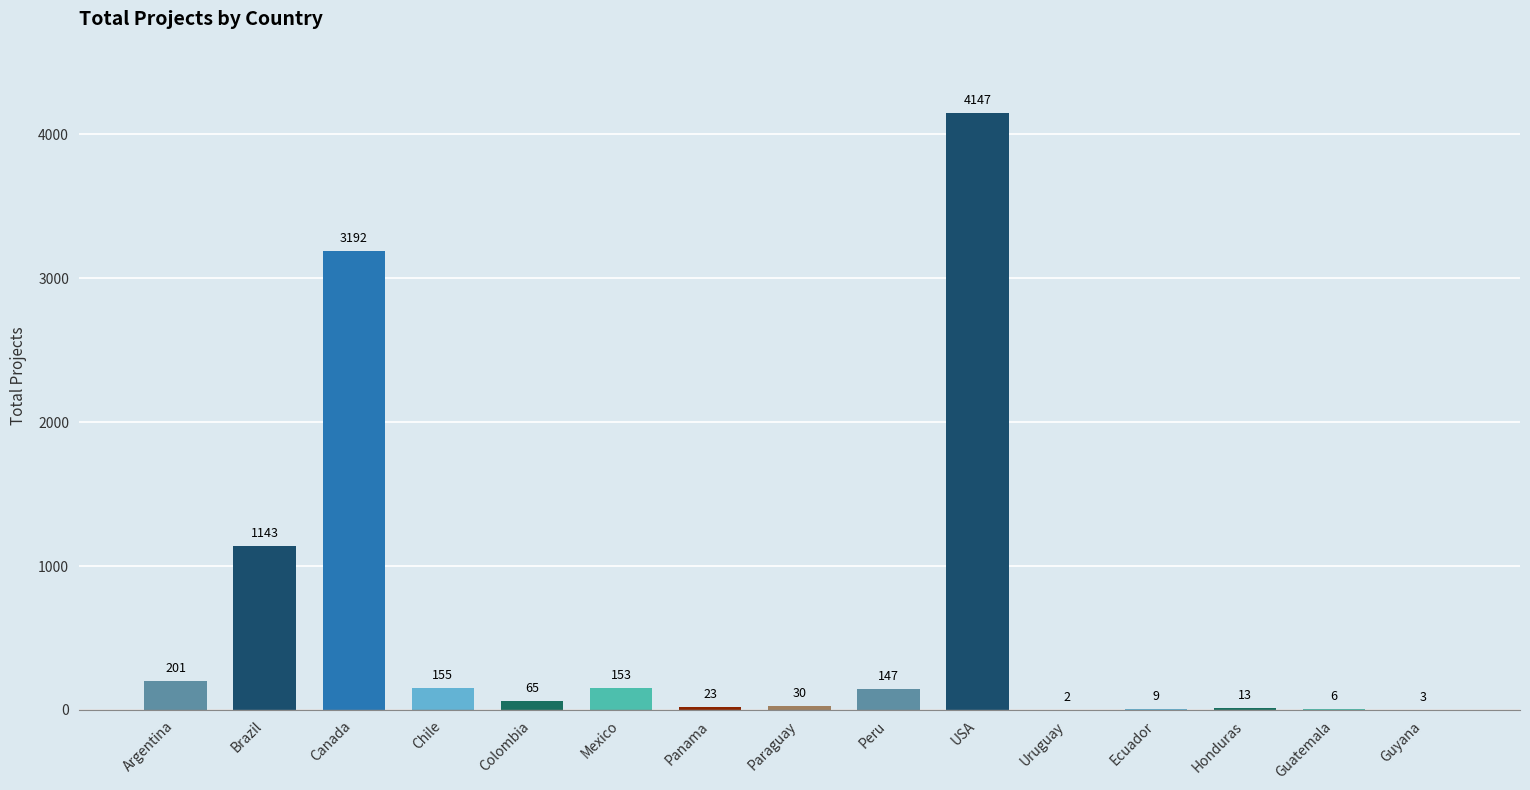

What is the average value?

619